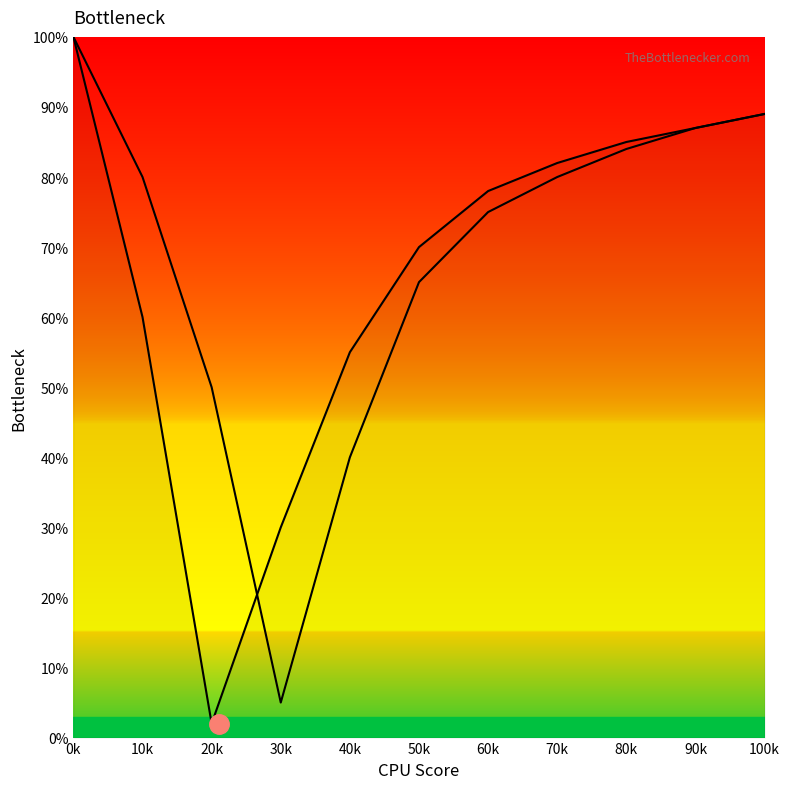

How many lines are shown in the chart?

2